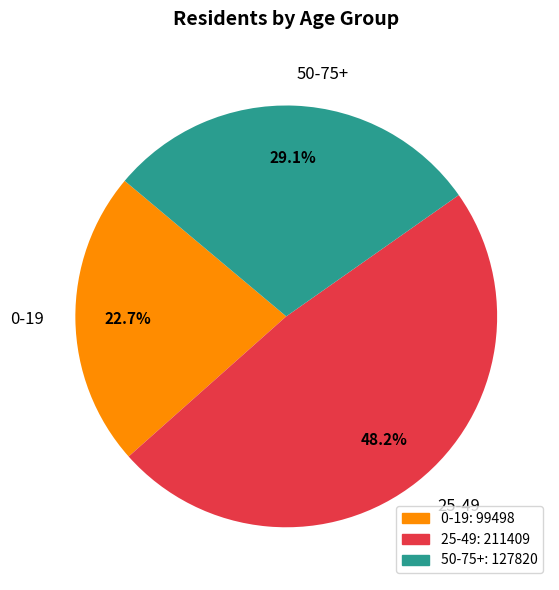

To the nearest percent, what is the difference between the largest and smallest slice percentages?

26%